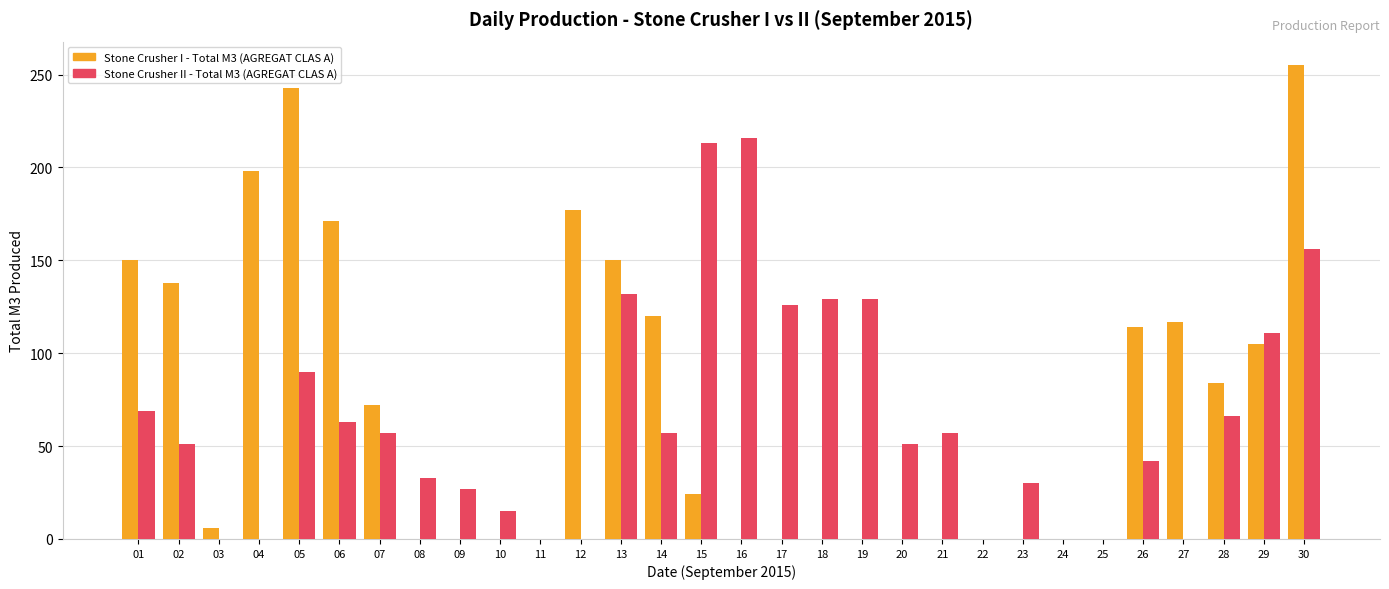

What is the maximum value for Stone Crusher I - Total M3 (AGREGAT CLAS A)?

255